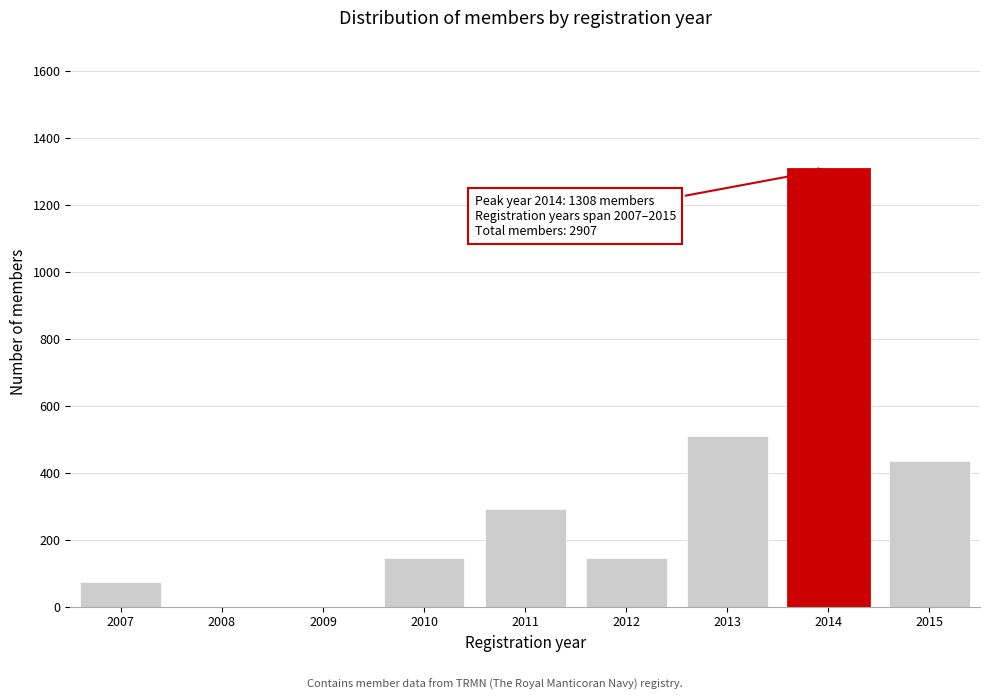

Reading right to left, extract all data points from this chart.

2015=436	2014=1308	2013=509	2012=145	2011=291	2010=145	2009=0	2008=0	2007=73